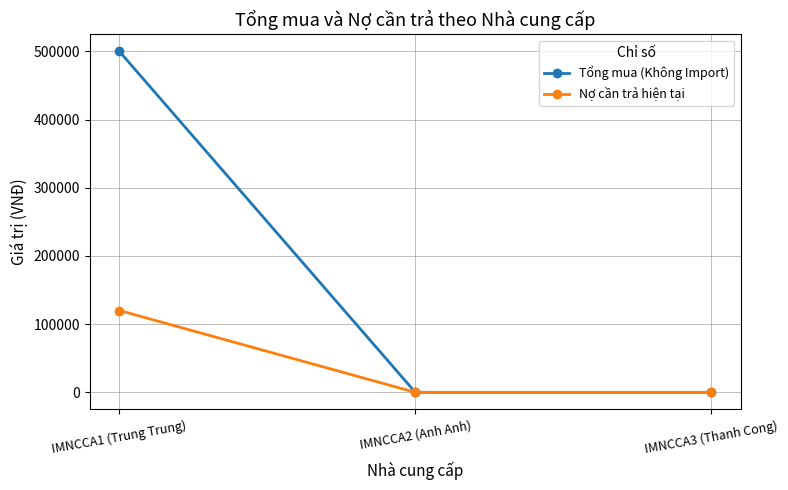

What is the average value of the Tổng mua (Không Import) series?

166667